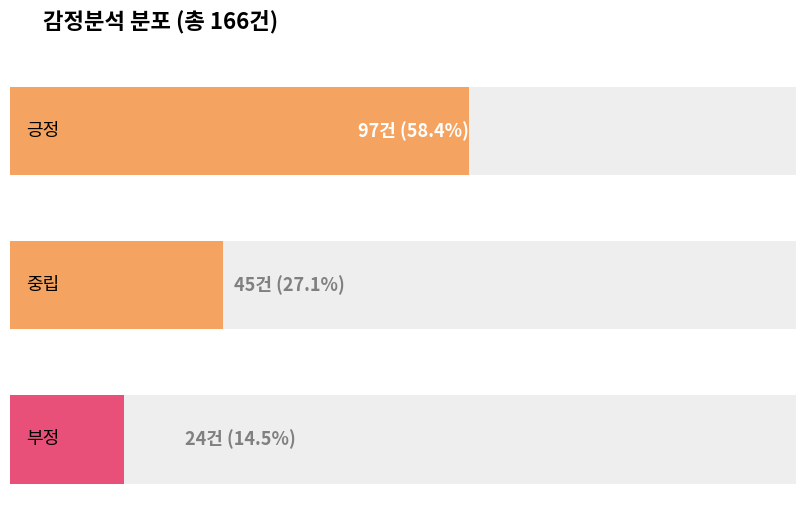

Reading left to right, extract all data points from this chart.

긍정=97	중립=45	부정=24